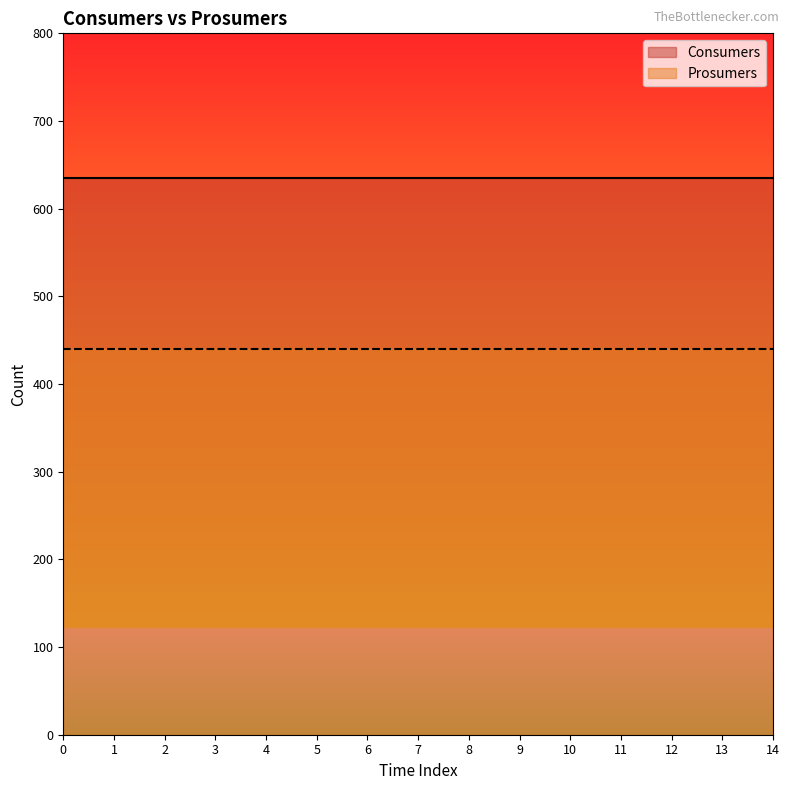

True or false: Consumers and Prosumers intersect in this chart.

False